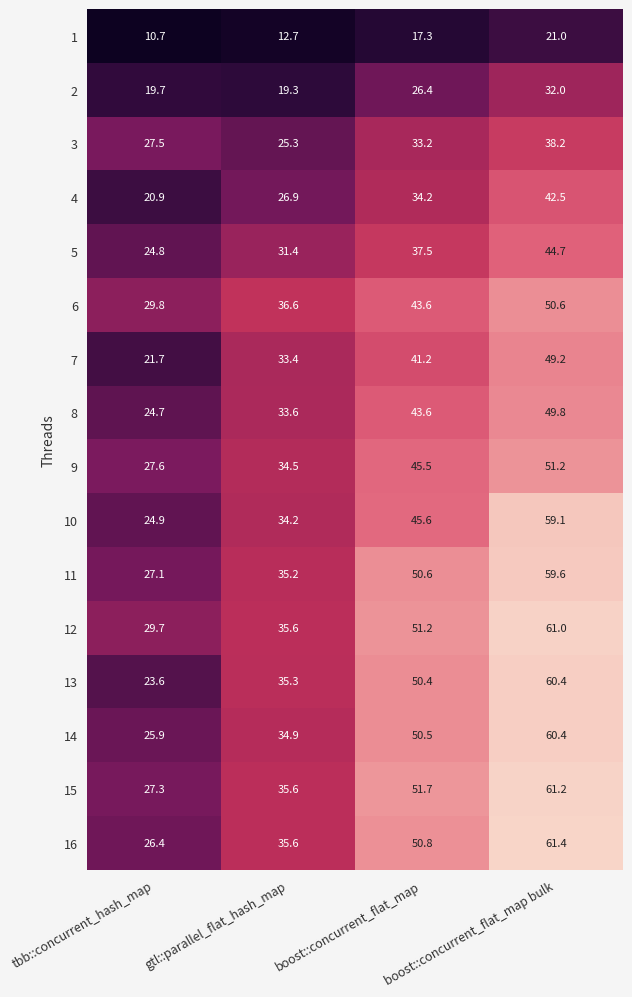

What value does the 1 series have at gtl::parallel_flat_hash_map?

12.7